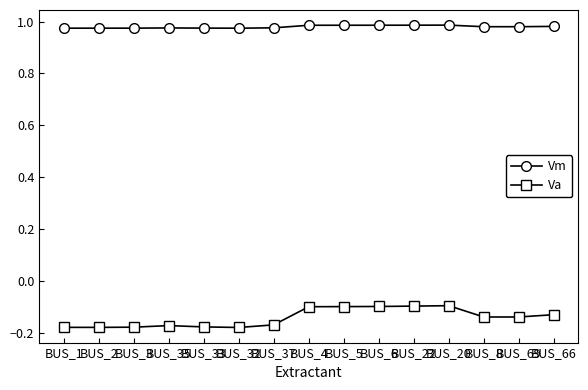

True or false: Va and Vm intersect in this chart.

False